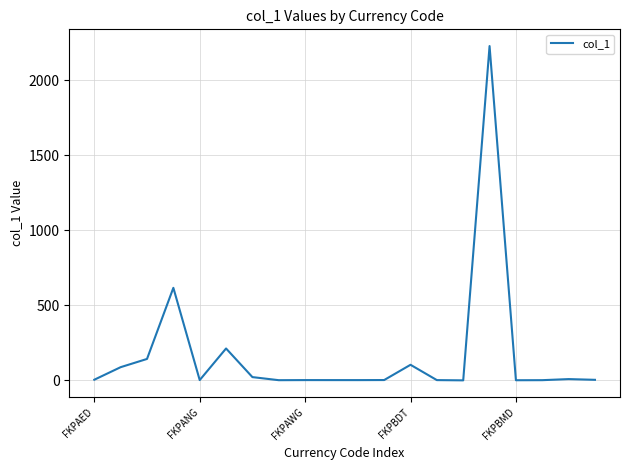

What is the difference between the maximum and minimum values?

2225.6